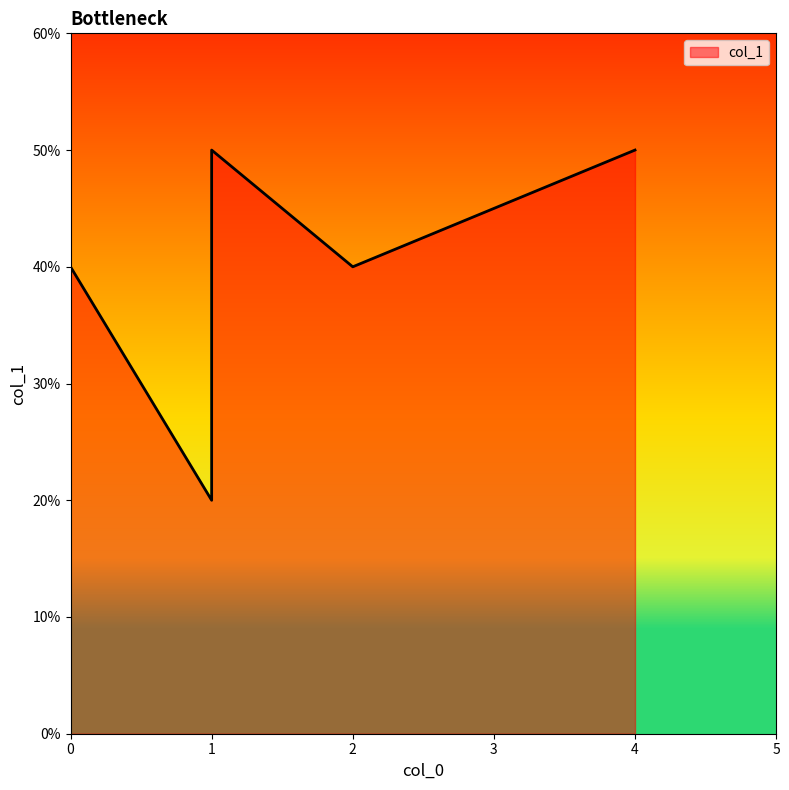

Rank the categories by value from highest to lowest.

4, 1, 2, 0, 1, 1